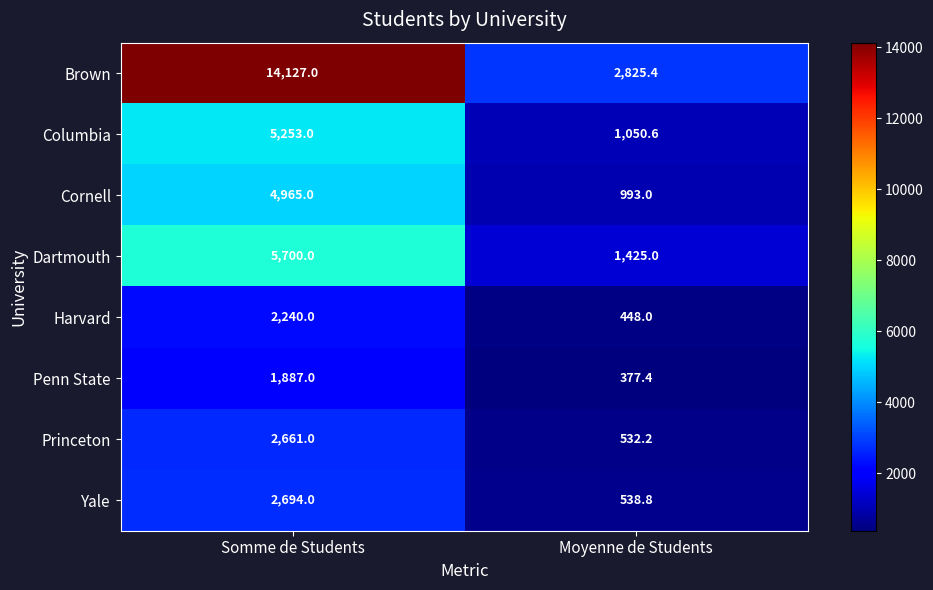

How many values in the Dartmouth series are below 5700?

1